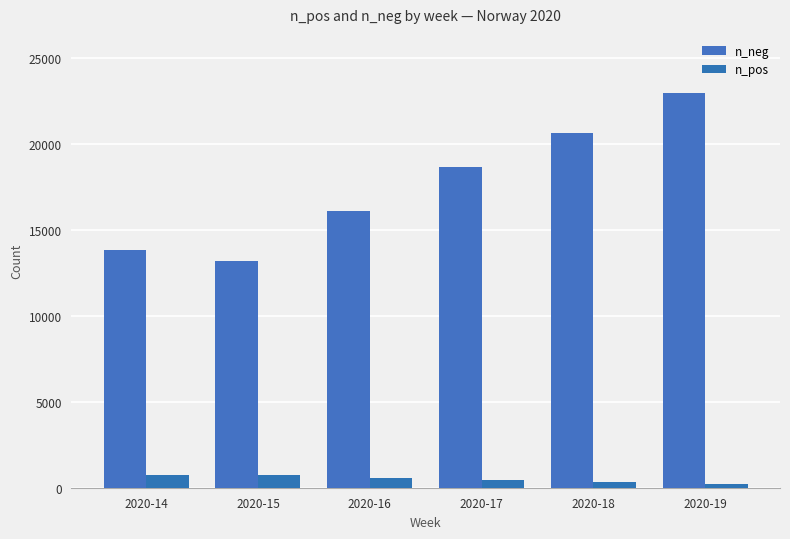

Rank the series at 2020-16 from lowest to highest value.

n_pos, n_neg